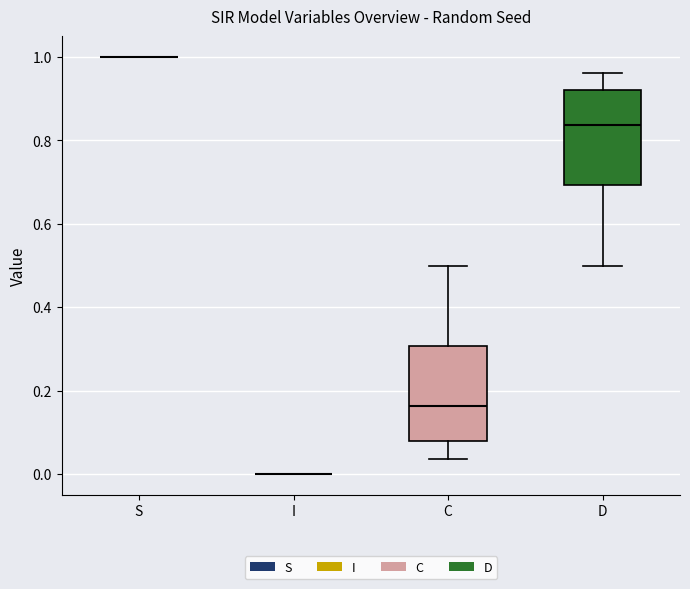

Reading left to right, transcribe this box plot: for each box, give where its median line is, the range the box spans, and where its two whiskers end, as read against the y-axis. The values are not printed on the chart, so give them approximately, as read against the axis.

S: box collapsed to a line at 1.00, whiskers 1.00 to 1.00
I: box collapsed to a line at 0.00, whiskers 0.00 to 0.00
C: median 0.16, box 0.08 to 0.30, whiskers 0.04 to 0.50
D: median 0.84, box 0.70 to 0.92, whiskers 0.50 to 0.96